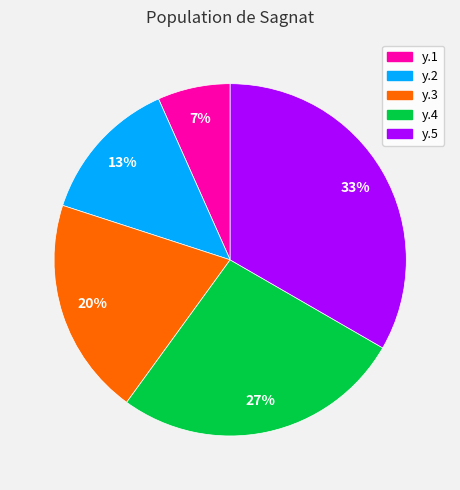

To the nearest percent, what portion does y.3 represent?

20%